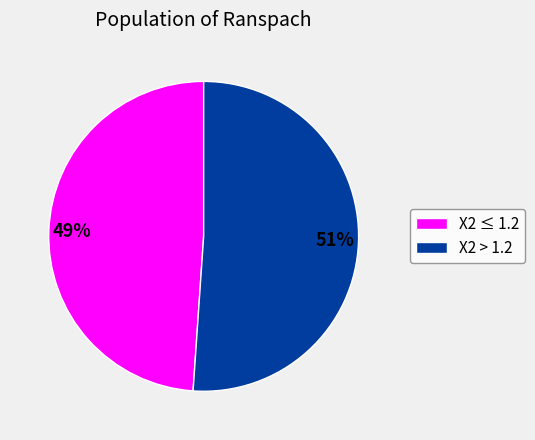

How many segments does this pie chart have?

2